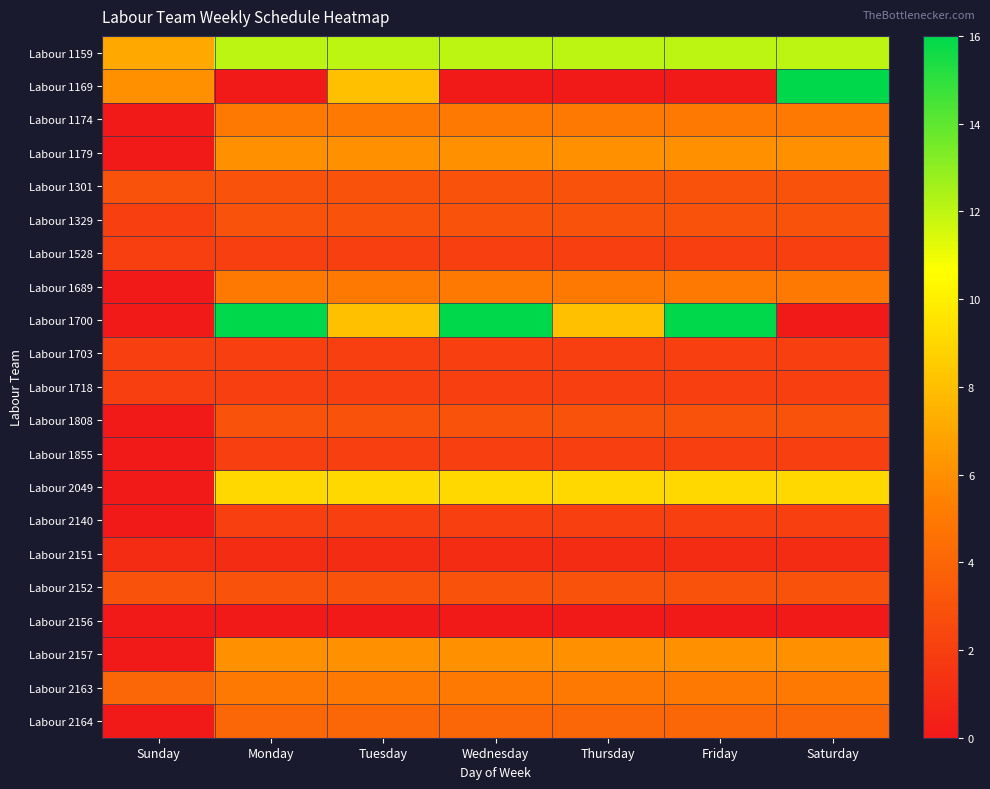

List the series in order of their peak value, lowest first.

Labour 2156, Labour 2151, Labour 1528, Labour 1703, Labour 1718, Labour 1855, Labour 2140, Labour 1301, Labour 1329, Labour 1808, Labour 2152, Labour 2164, Labour 1174, Labour 1689, Labour 2163, Labour 1179, Labour 2157, Labour 2049, Labour 1159, Labour 1169, Labour 1700